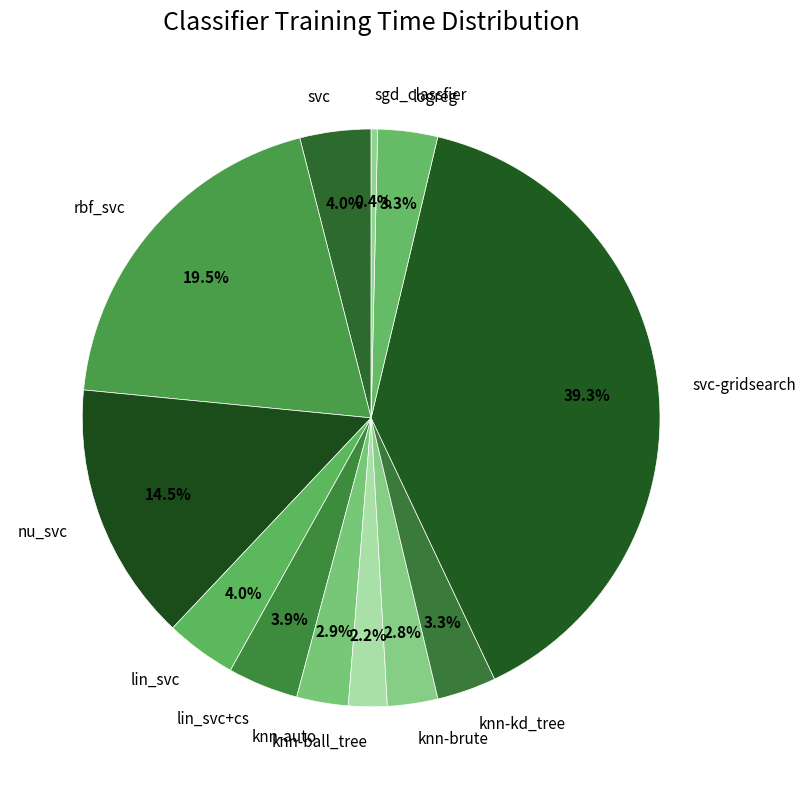

Which category has the smallest portion of the pie?

sgd_classfier